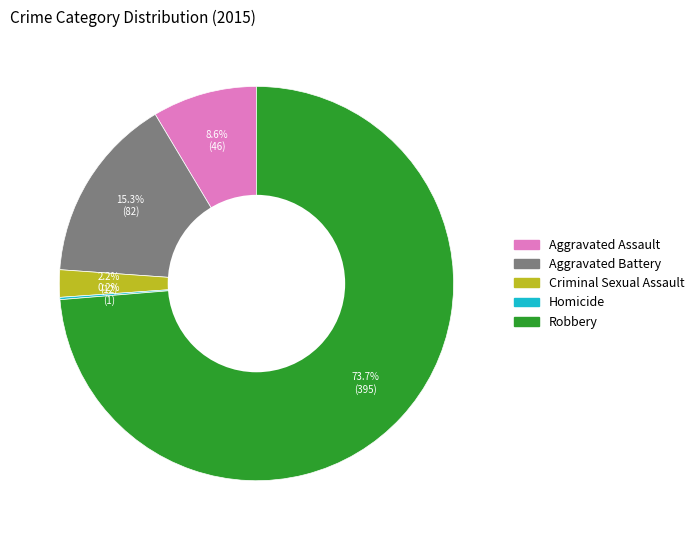

Which slice represents more than half of the pie?

Robbery